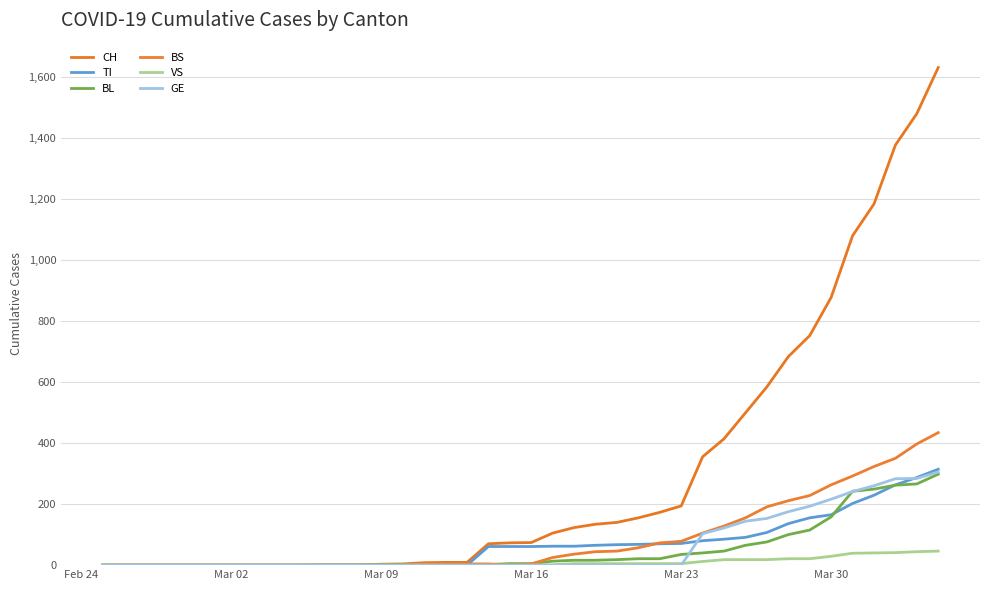

How many lines are shown in the chart?

6